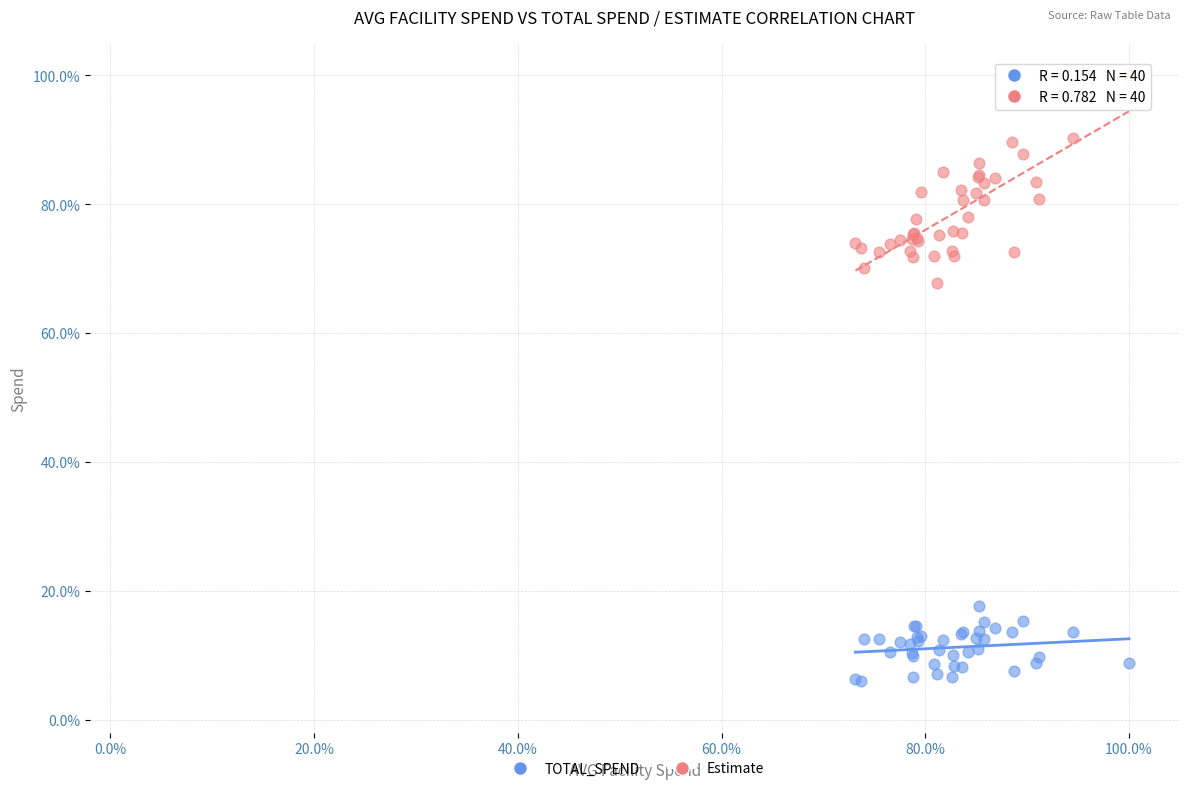

Which series has the widest spread of Y values?

Estimate